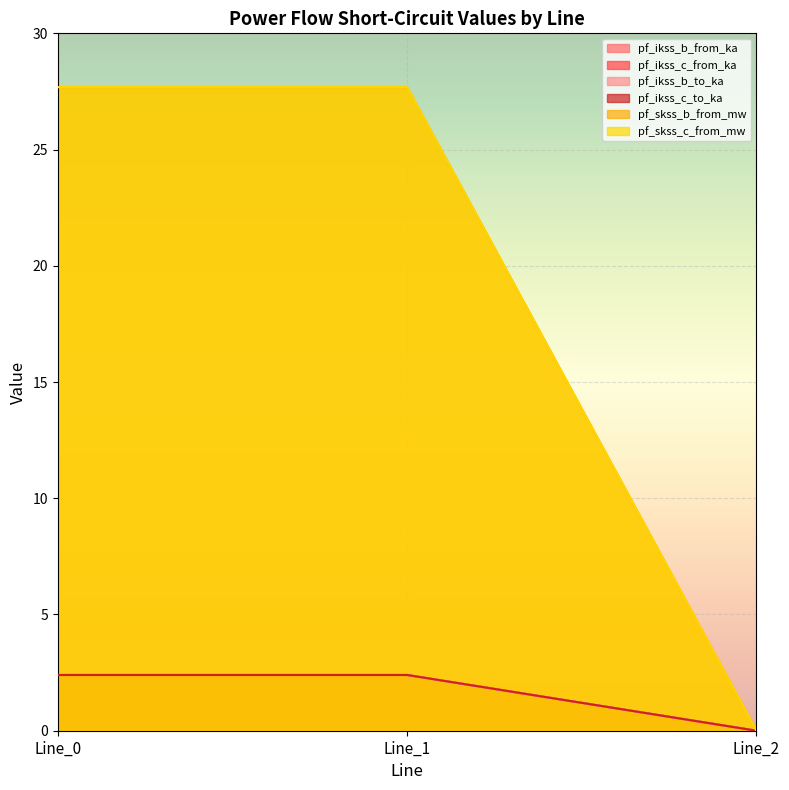

How many values in pf_ikss_b_from_ka are above zero?

2